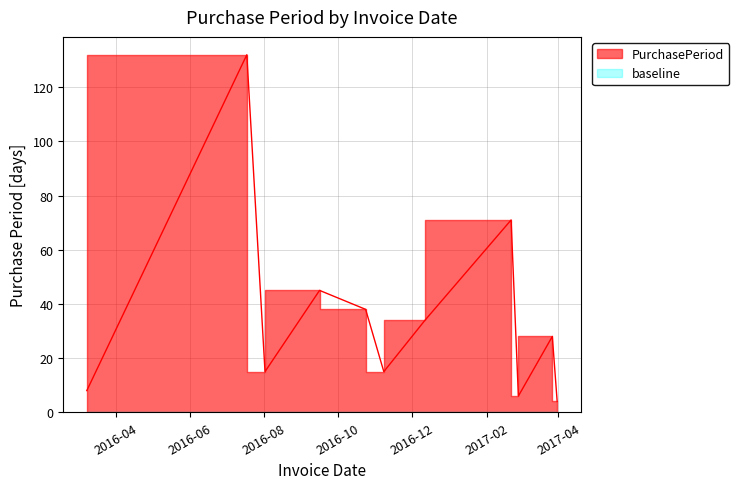

Where is the first local maximum?

2016-07-18